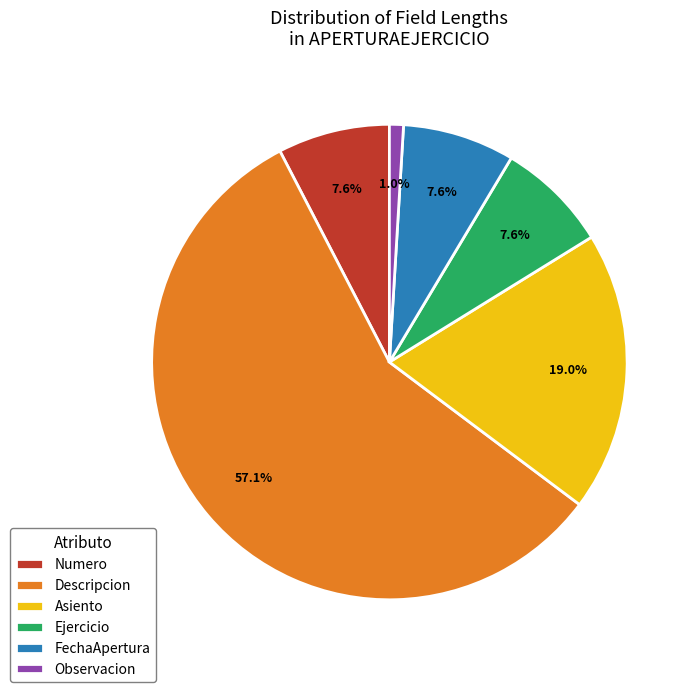

Count the number of slices in the pie.

6